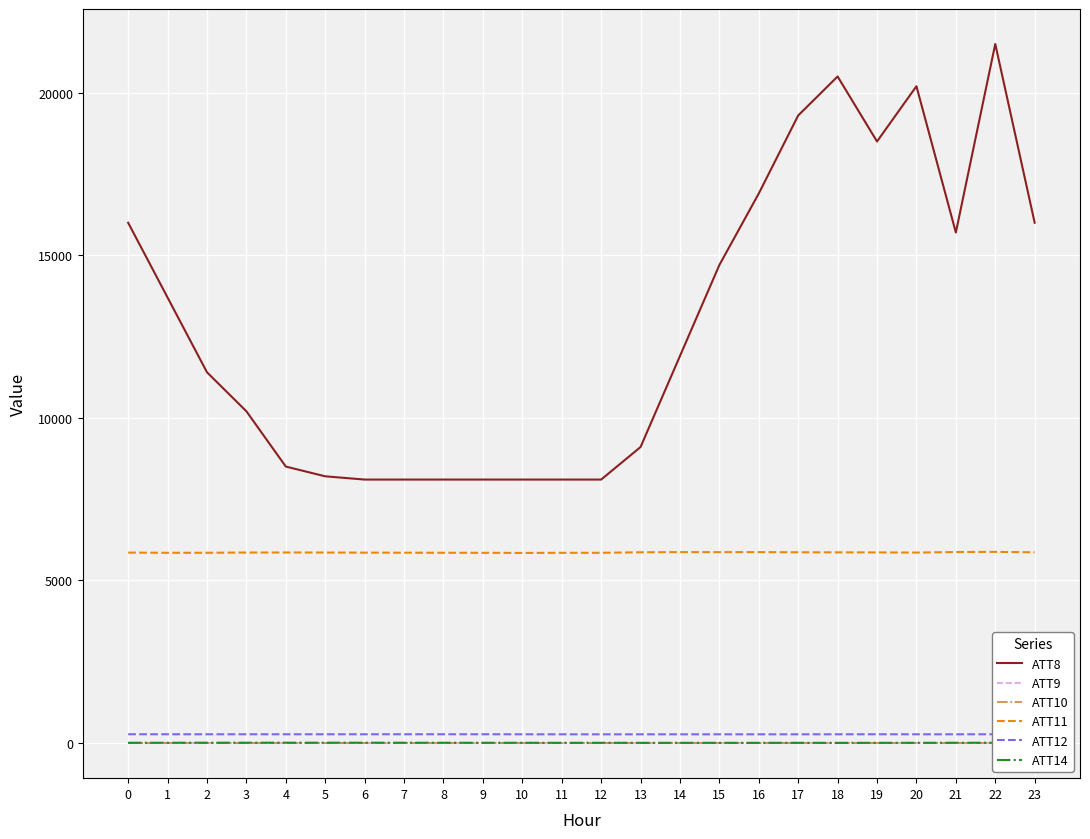

True or false: ATT10 has more than 1 points higher than both neighbors.

False